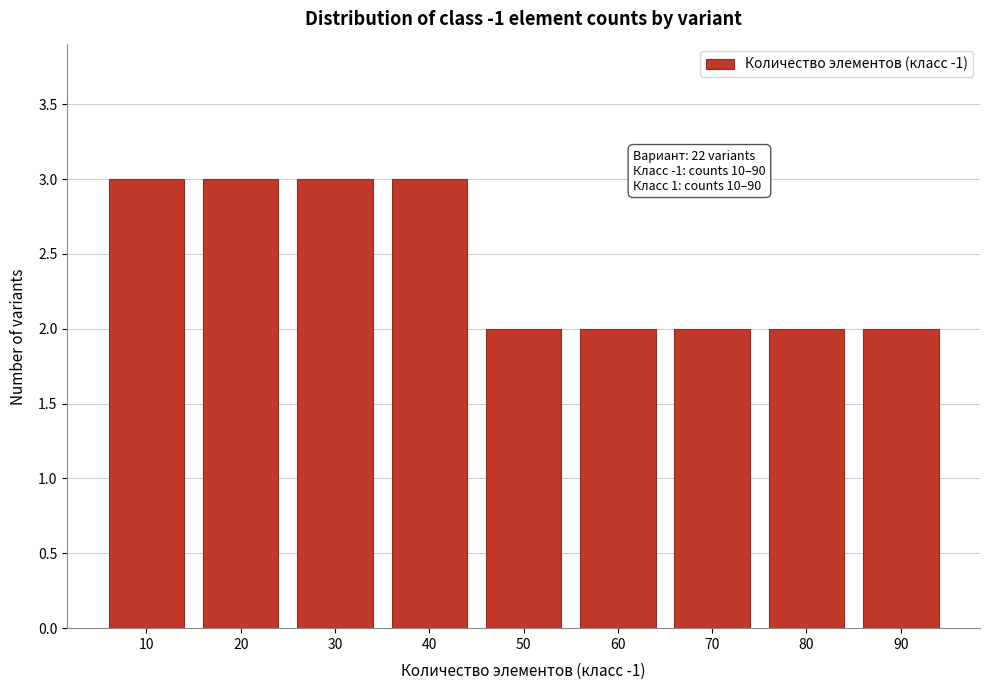

Reading left to right, extract all data points from this chart.

10=3	20=3	30=3	40=3	50=2	60=2	70=2	80=2	90=2